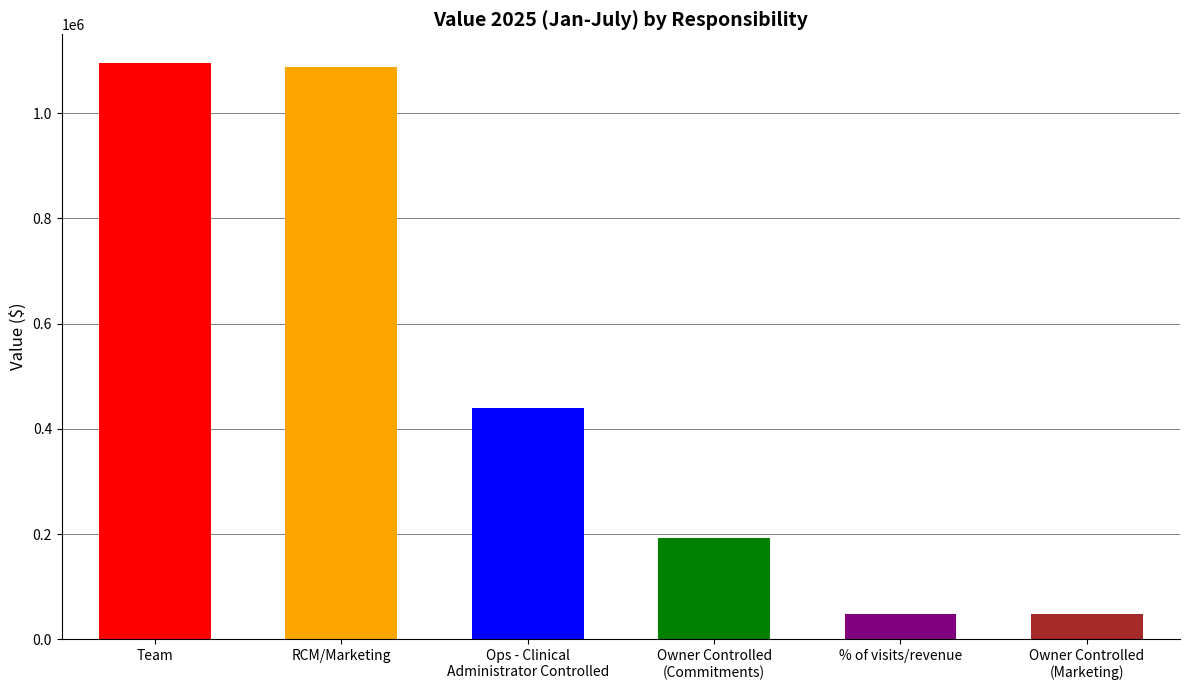

What is the smallest value displayed?

47594.0